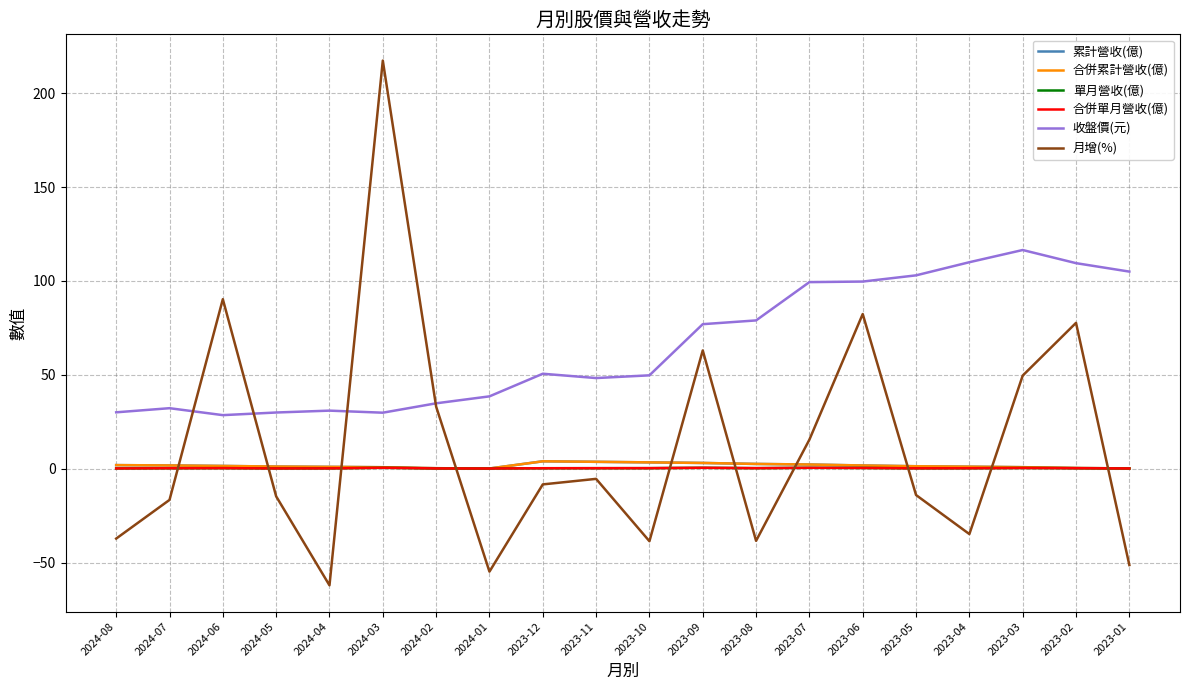

What is the label of the 6th point from the right?

2023-06